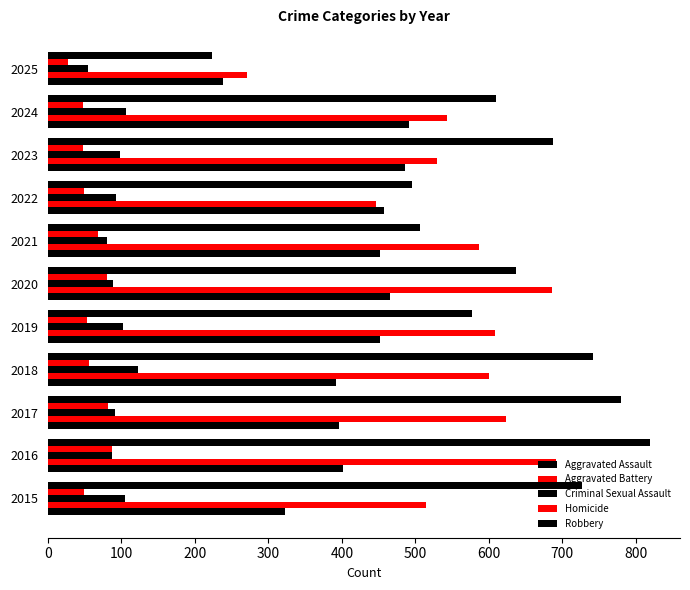

Count the number of categories in the chart.

11